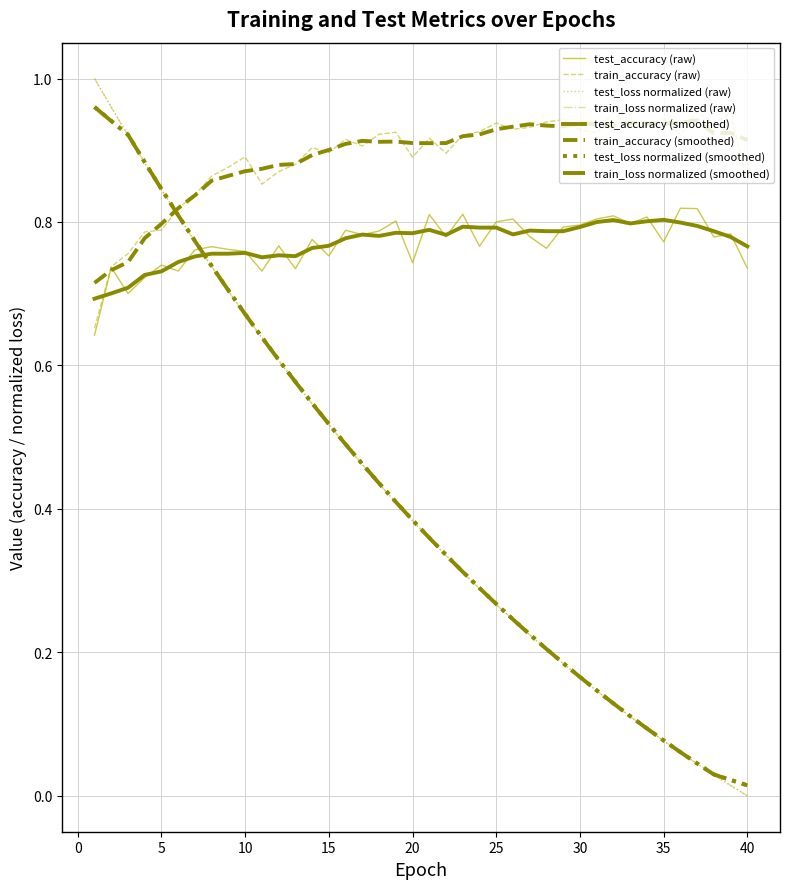

True or false: test_accuracy (raw) and test_loss normalized (smoothed) cross at least once.

True